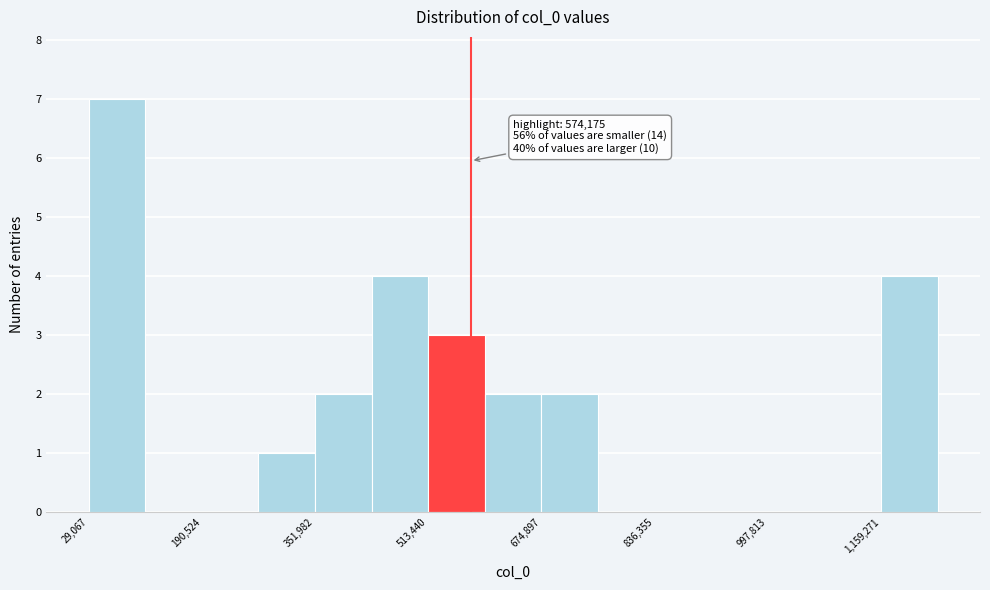

Over which range of the x-axis is the bar tallest?

20000 to 100000